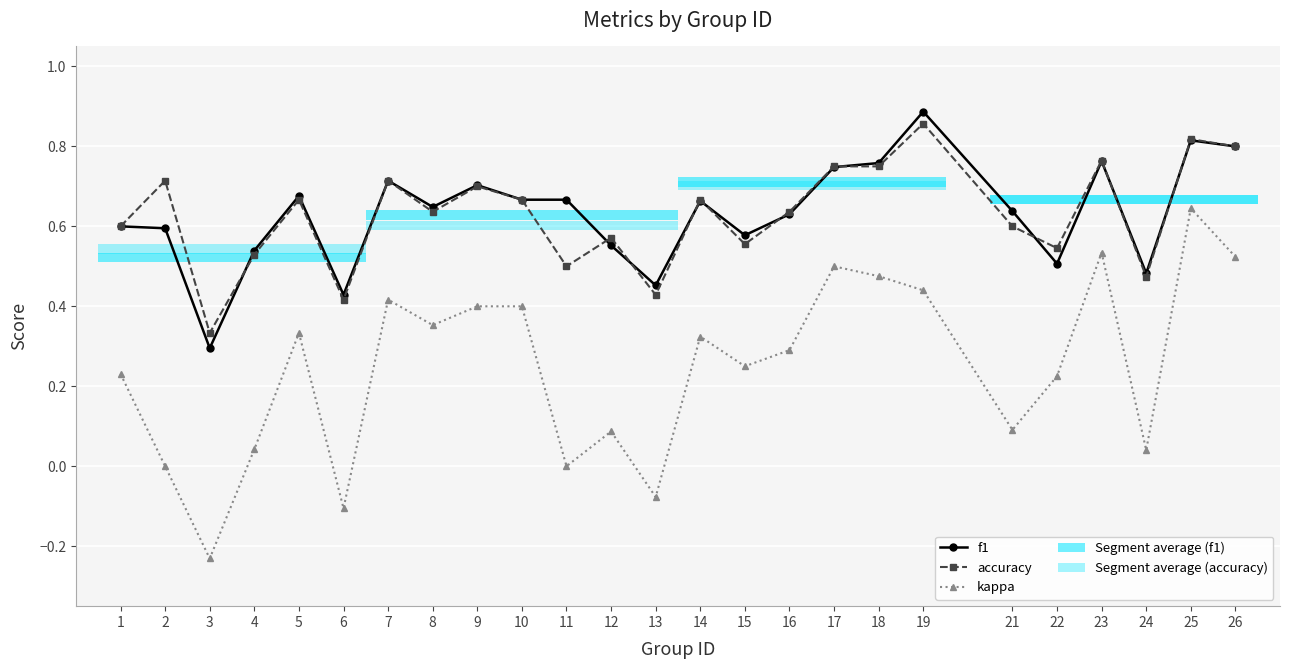

Which has a higher value, 25 or 9?

25